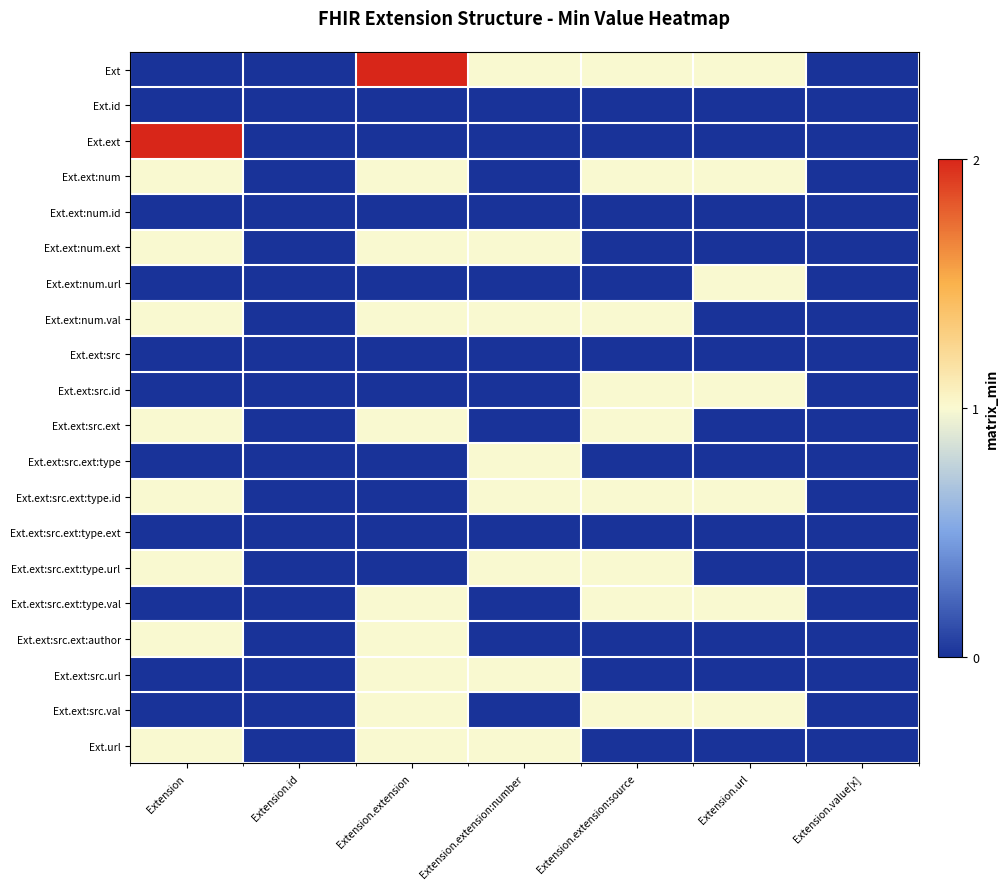

Rank the series at Extension.value[x] from lowest to highest value.

Ext, Ext.id, Ext.ext, Ext.ext:num, Ext.ext:num.id, Ext.ext:num.ext, Ext.ext:num.url, Ext.ext:num.val, Ext.ext:src, Ext.ext:src.id, Ext.ext:src.ext, Ext.ext:src.ext:type, Ext.ext:src.ext:type.id, Ext.ext:src.ext:type.ext, Ext.ext:src.ext:type.url, Ext.ext:src.ext:type.val, Ext.ext:src.ext:author, Ext.ext:src.url, Ext.ext:src.val, Ext.url